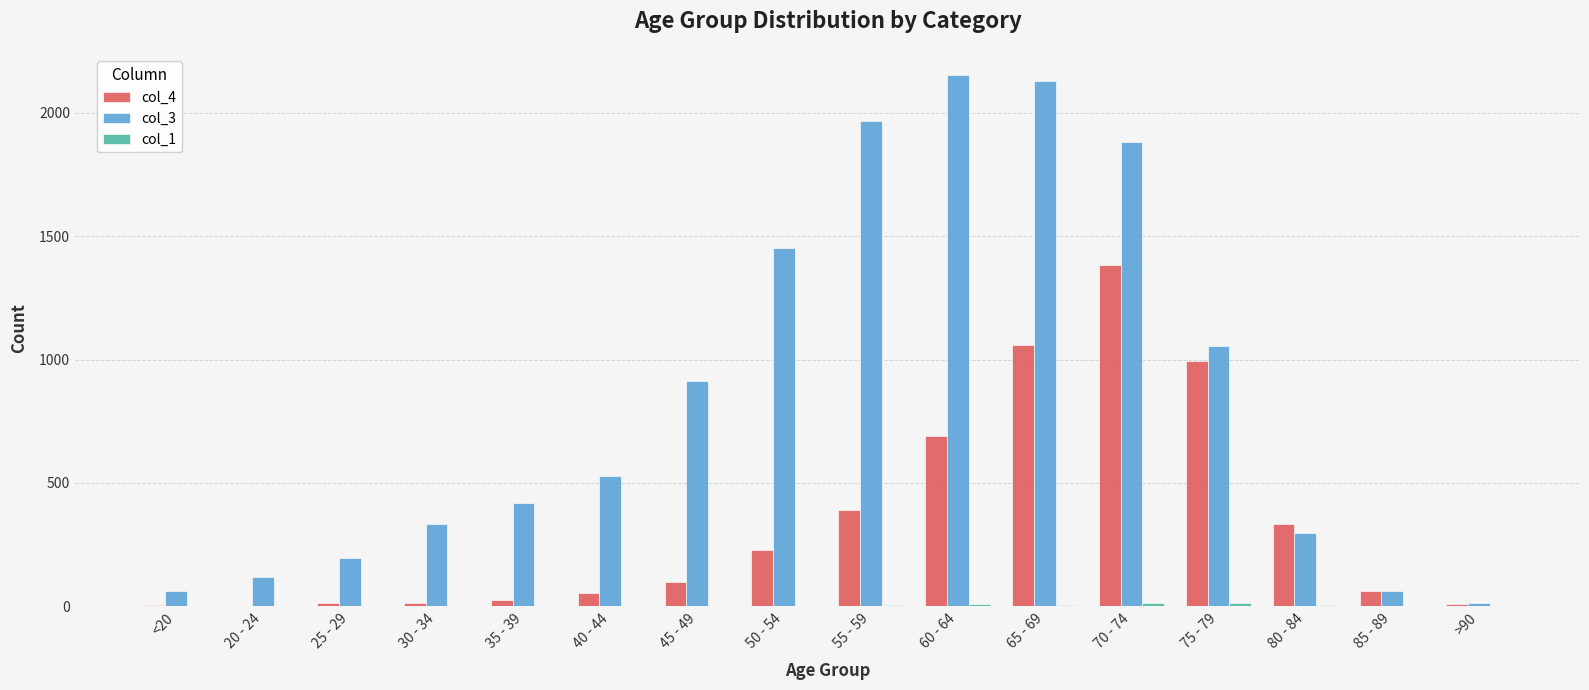

How many series are shown in this chart?

3